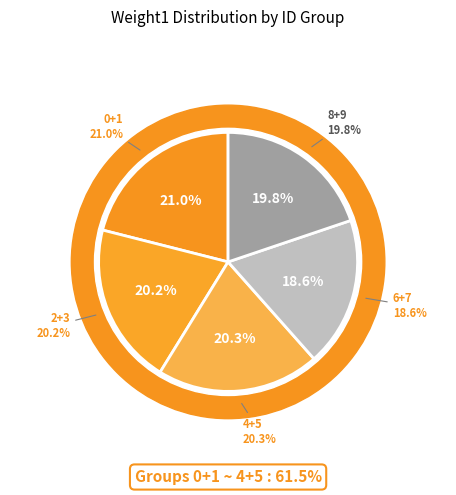

To the nearest percent, what percentage of the pie is 8?

10%